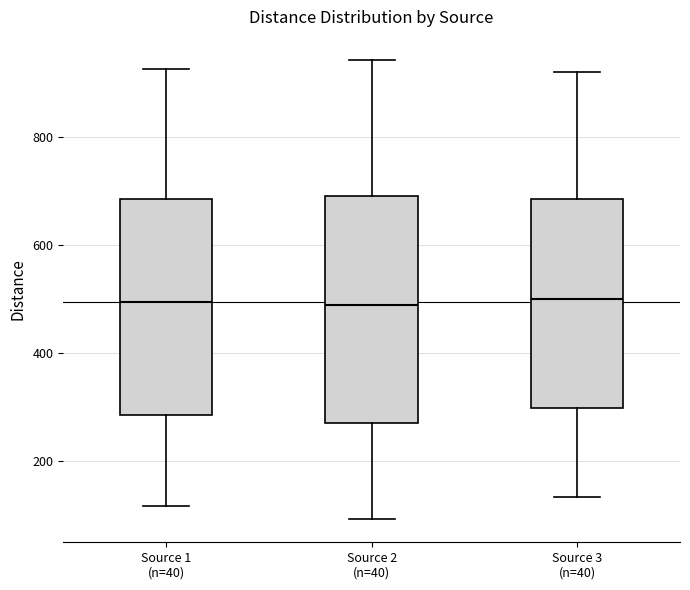

Reading left to right, read every box against the y-axis: the position of its median line, the range the box covers, and the ends of its whiskers. The values are not printed on the chart, so give them approximately, as read against the axis.

Source 1 (n=40): median 500, box 280 to 680, whiskers 120 to 920
Source 2 (n=40): median 480, box 280 to 700, whiskers 100 to 940
Source 3 (n=40): median 500, box 300 to 680, whiskers 140 to 920